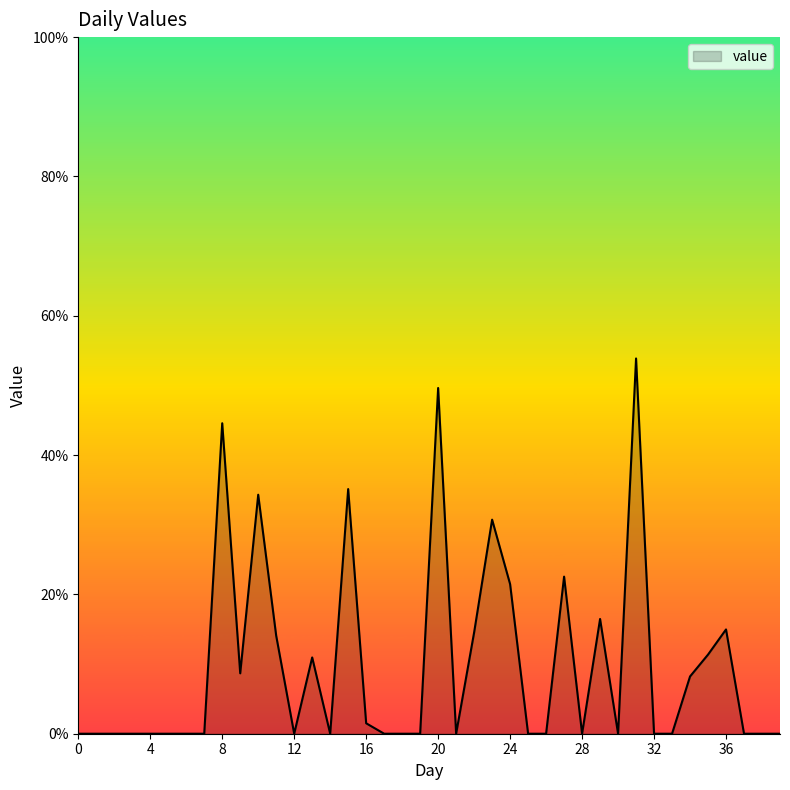

What is the difference between the maximum and minimum values?

53.9